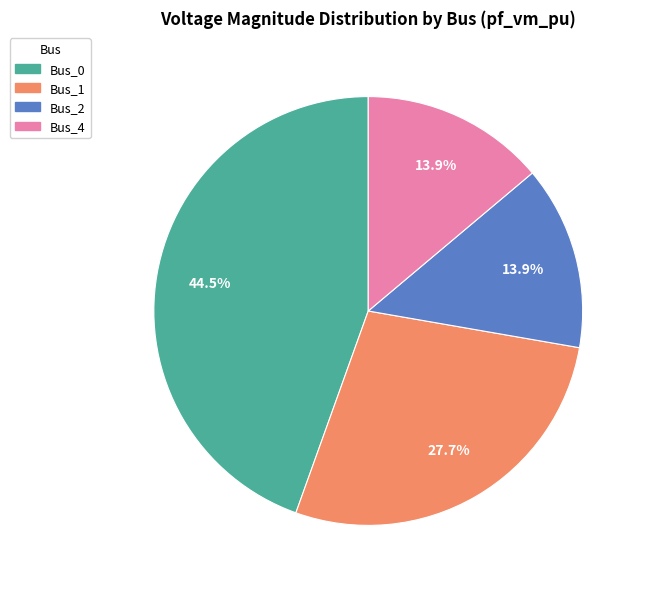

Does any single category account for the majority?

No